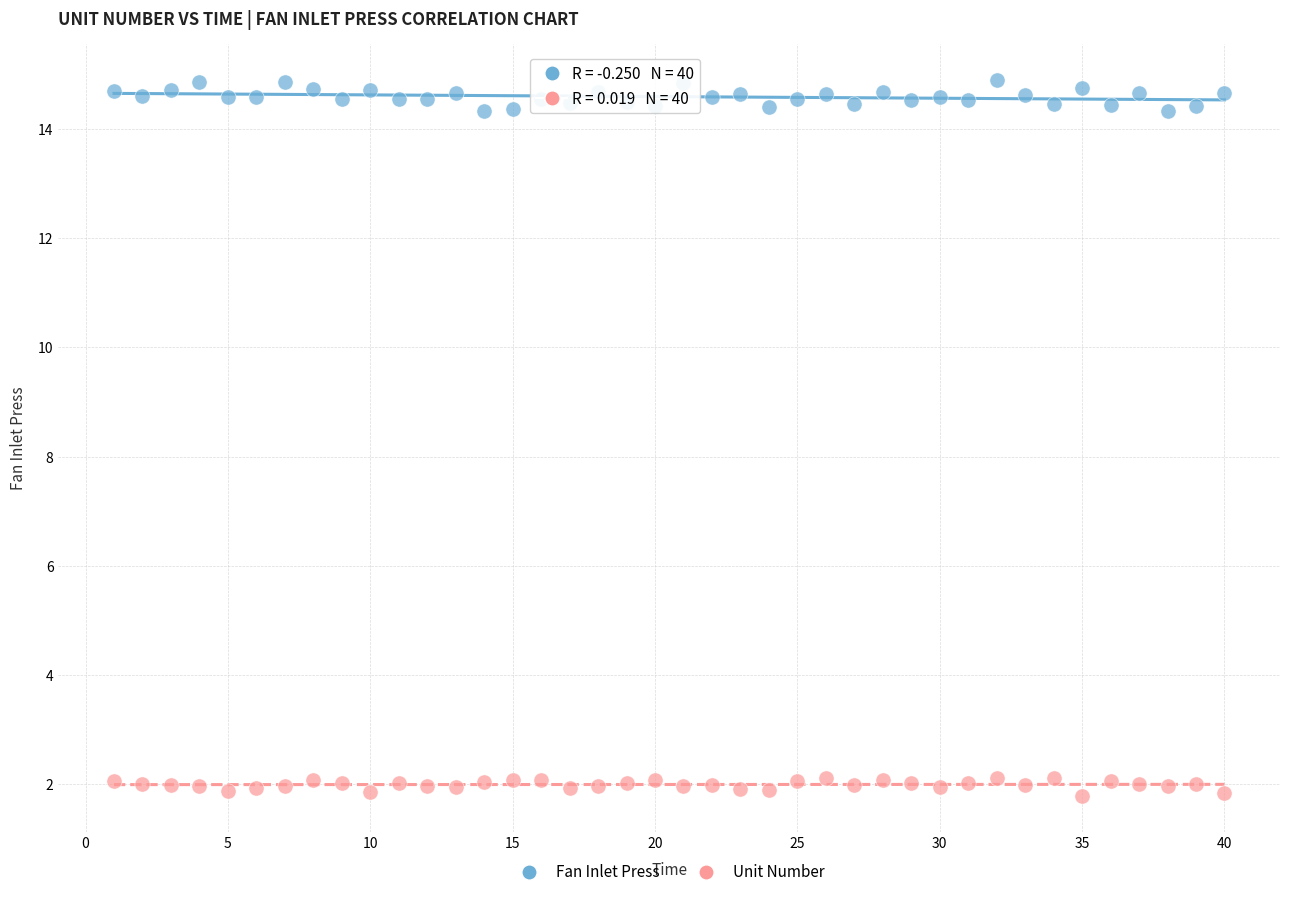

Across all data points, what is the range of X values (max minus min)?

39.0